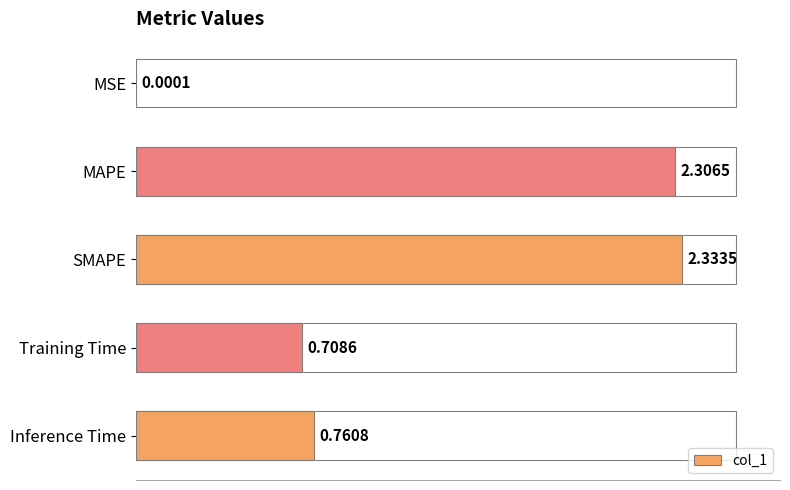

What is the sum of all values?

6.1